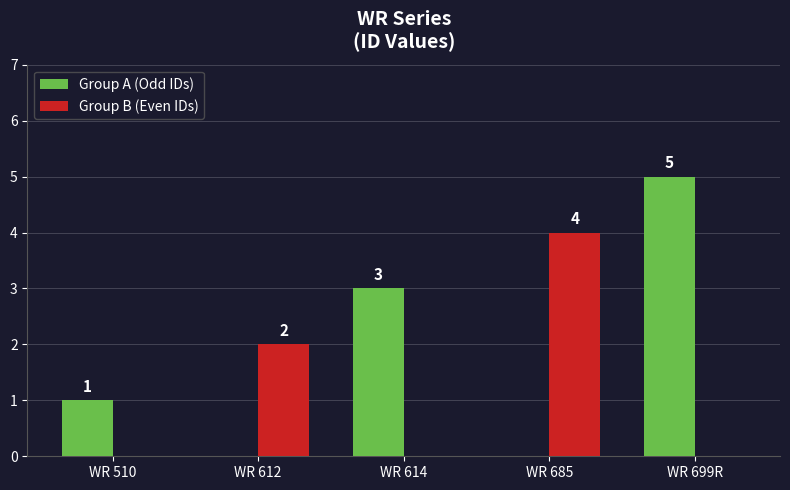

How many positive values does the Group A (Odd IDs) series have?

3